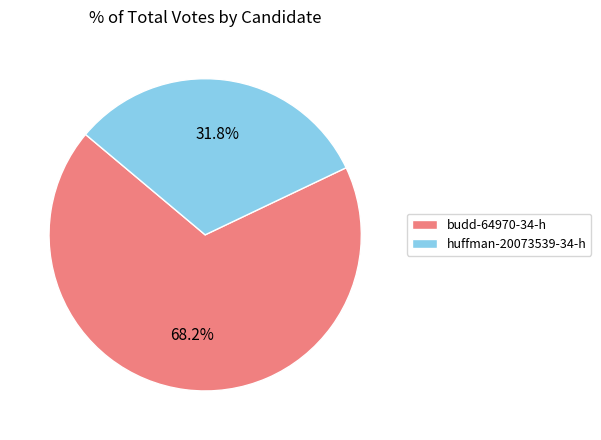

Which has a higher value, huffman-20073539-34-h or budd-64970-34-h?

budd-64970-34-h